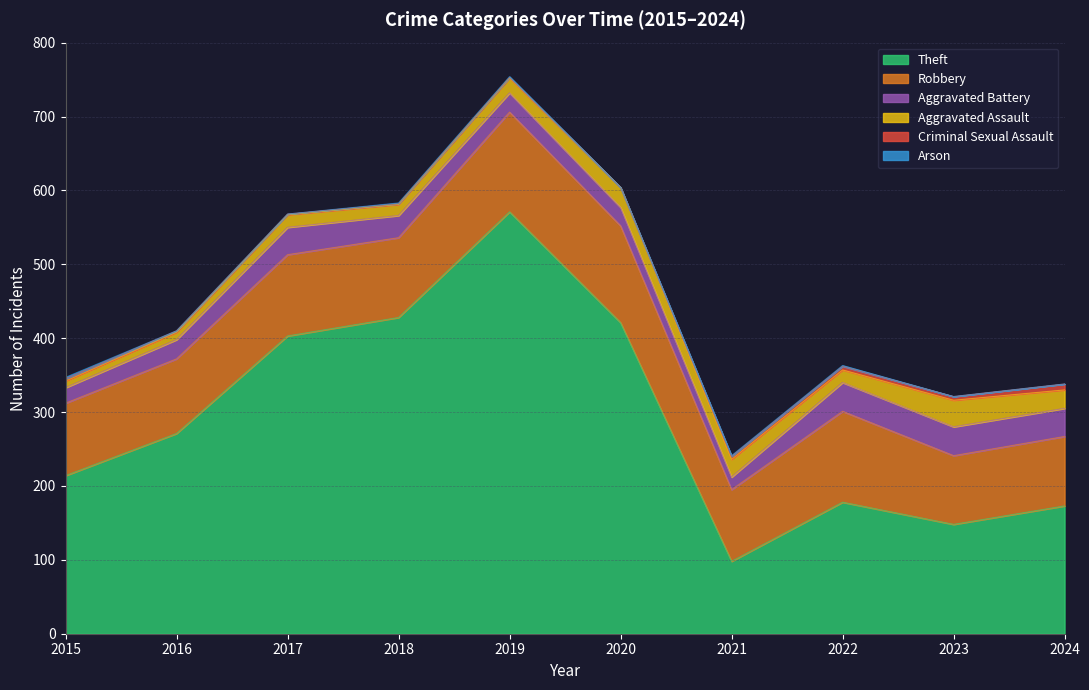

At which category is the sum across all series the highest?

2019